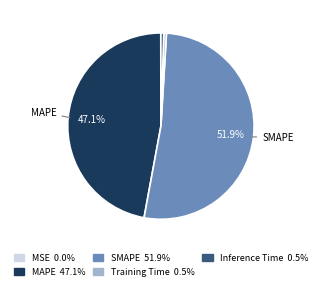

Which has a higher value, SMAPE or Training Time?

SMAPE